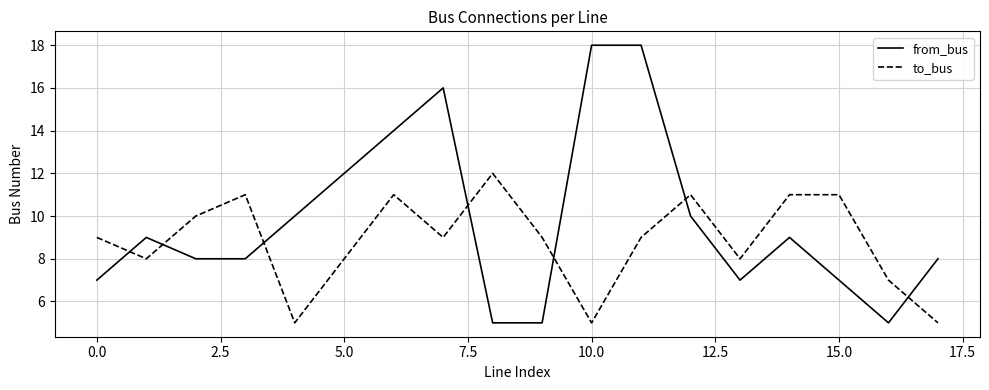

Rank the series by their average value, from highest to lowest.

from_bus, to_bus